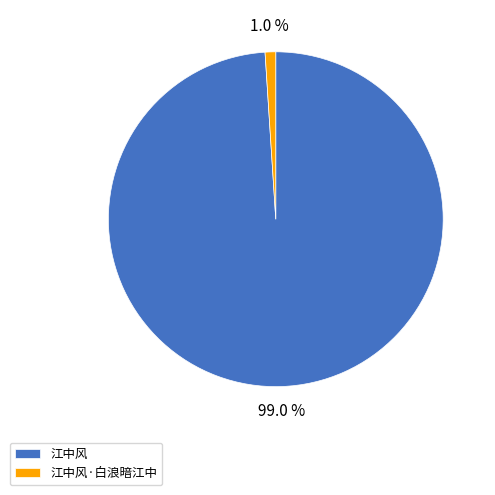

How many slices are in this pie chart?

2